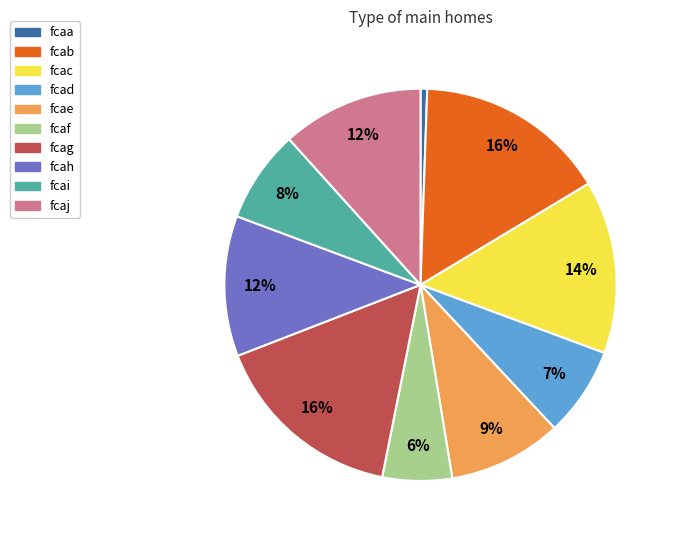

To the nearest percent, what is the combined percentage of fcac and fcab?

30%